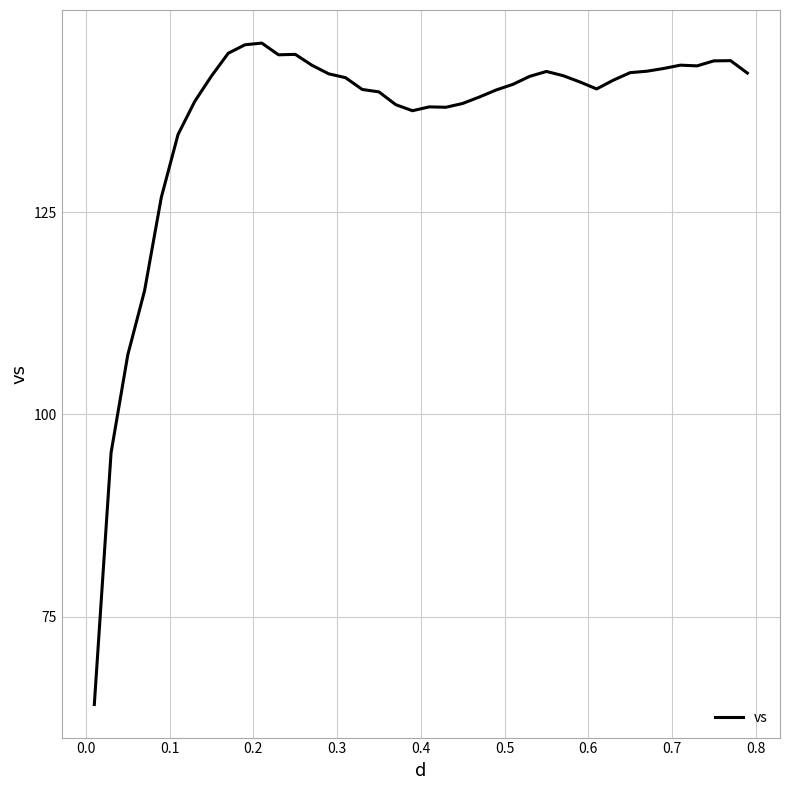

What is the maximum value shown in the chart?

145.9